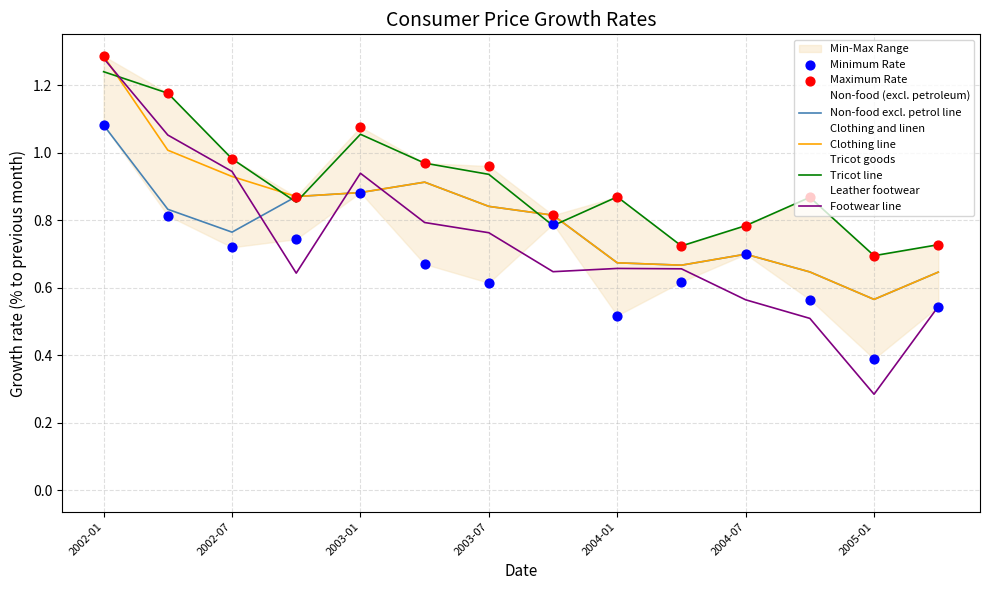

Which series contains the lowest Y value?

Footwear line